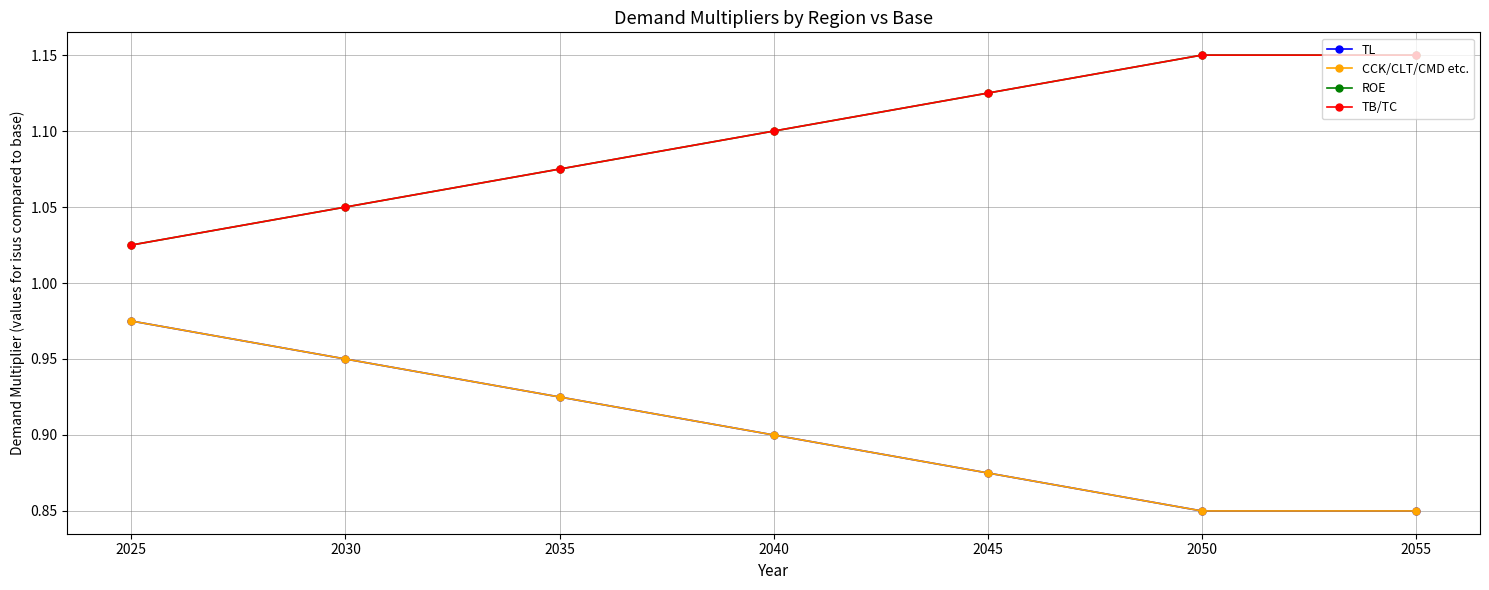

Is it true that TL equals 0.8 at 2055?

True